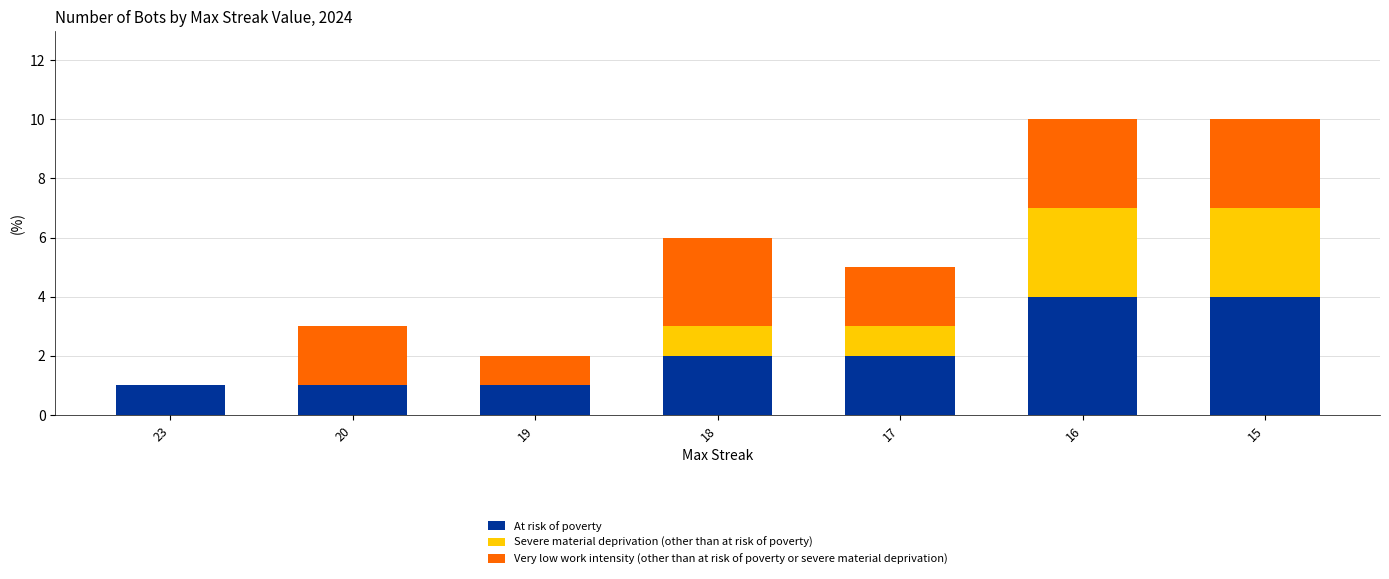

What is the sum of the At risk of poverty values at 18 and 20?

3